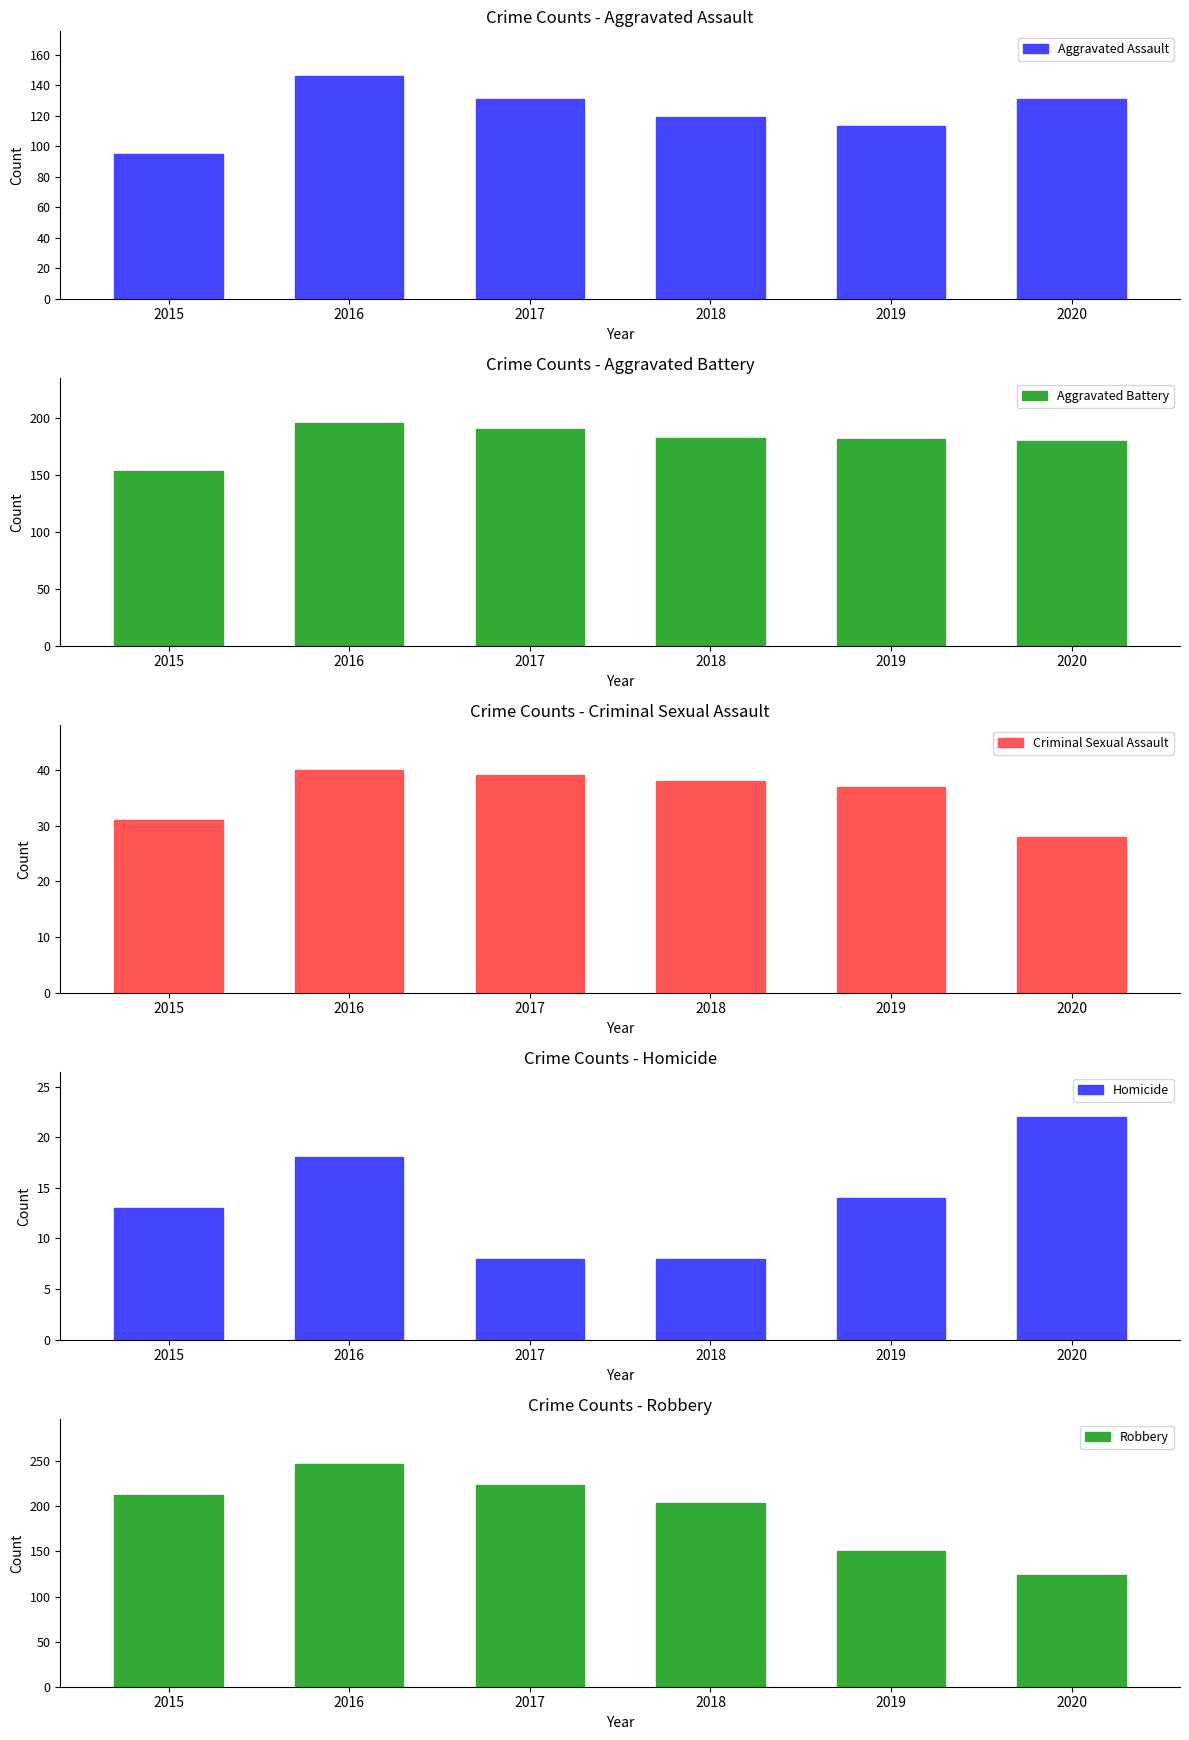

The Robbery series shows 204 at 2018. True or false?

True